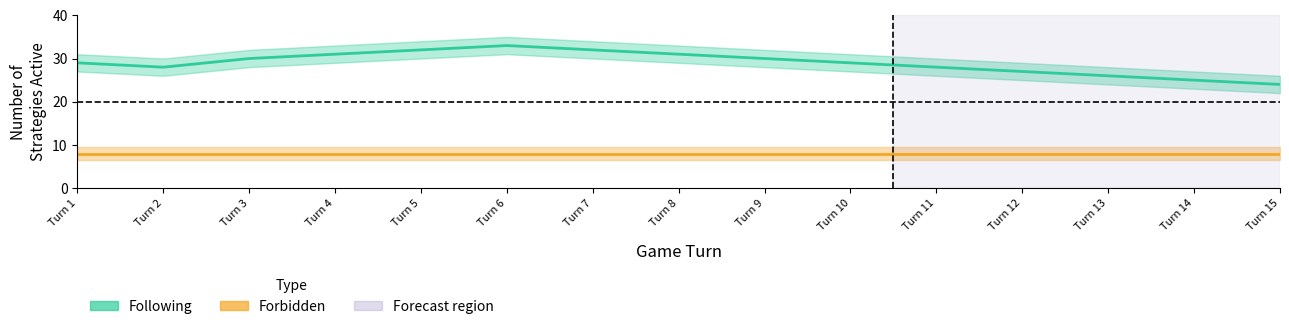

At which category is the sum across all series the highest?

Turn 6